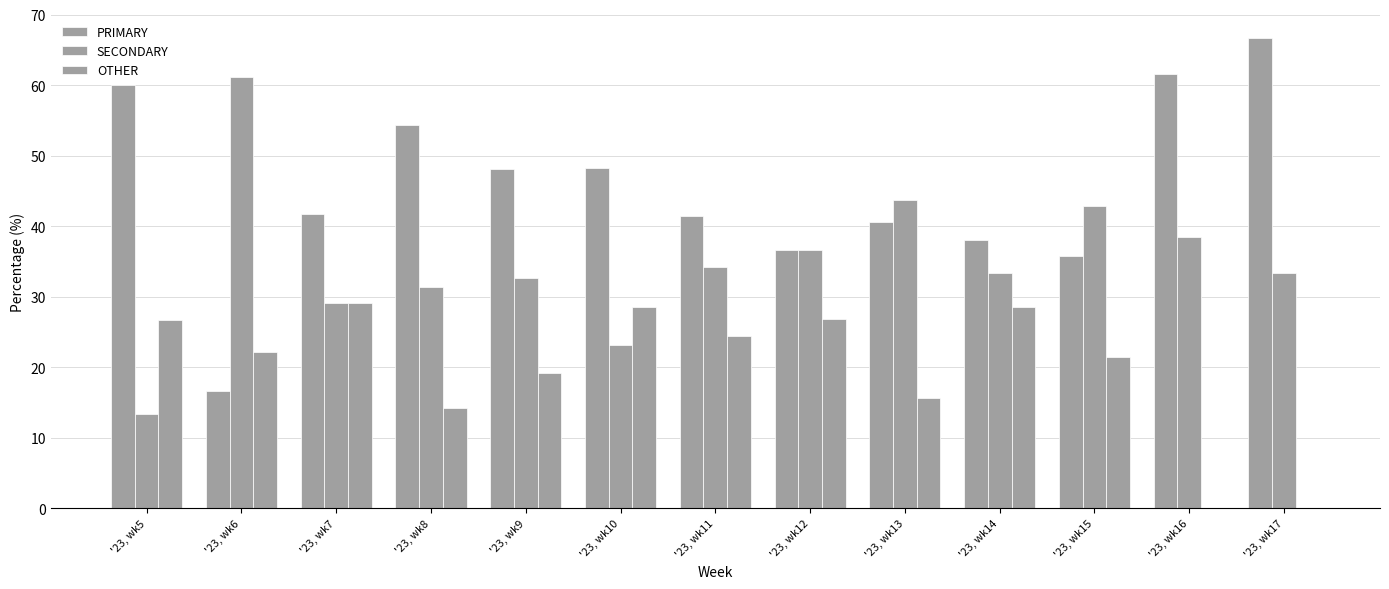

Is it true that OTHER equals 46.9 at '23, wk5?

False